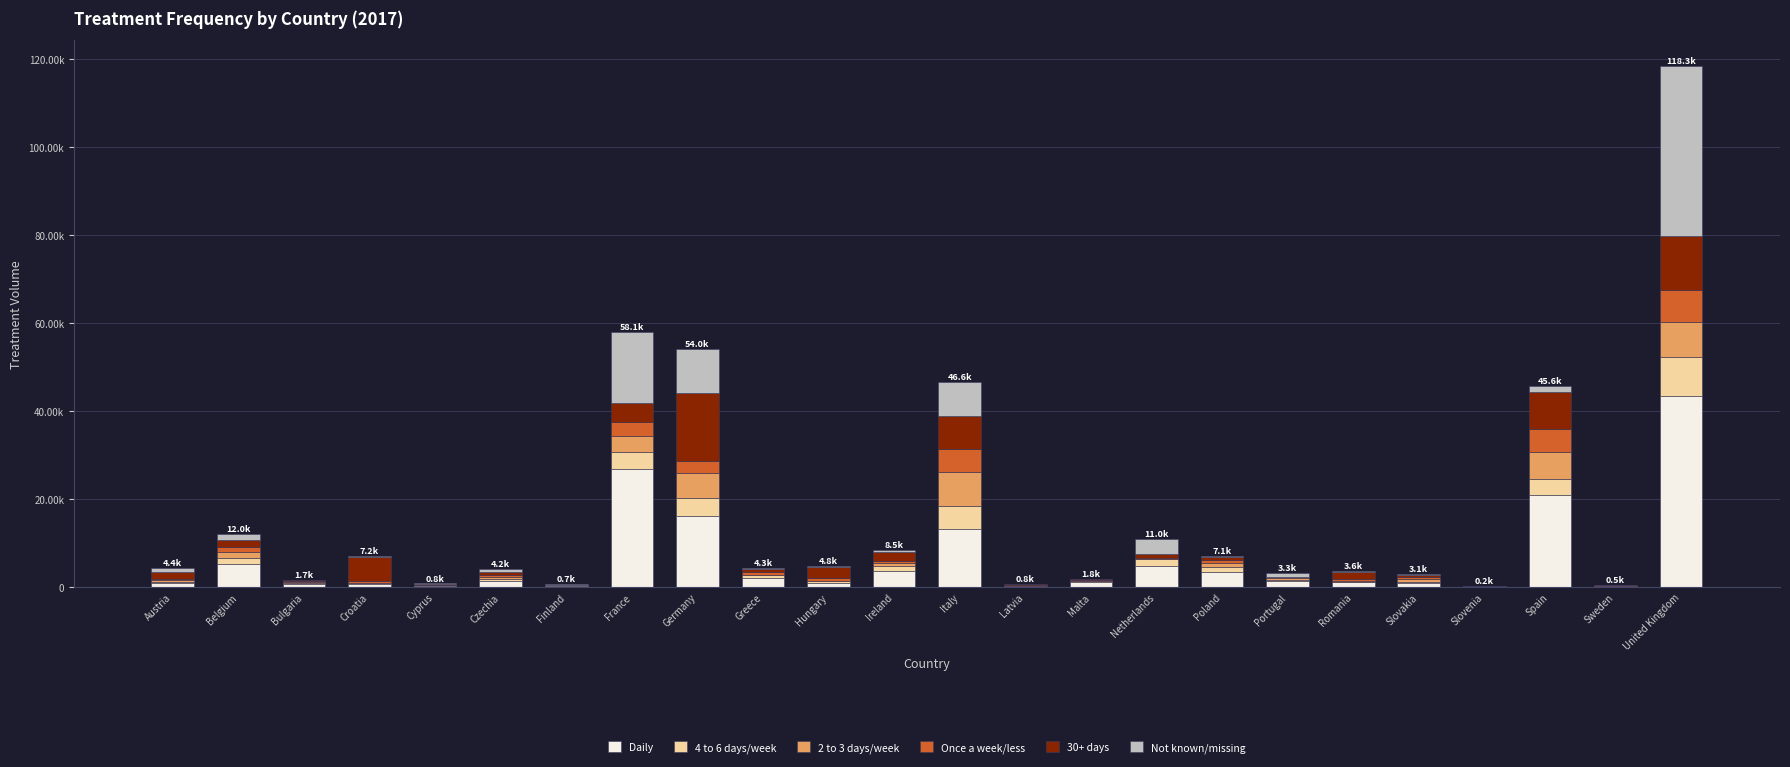

Are the bars grouped side by side (vs. stacked)?

No